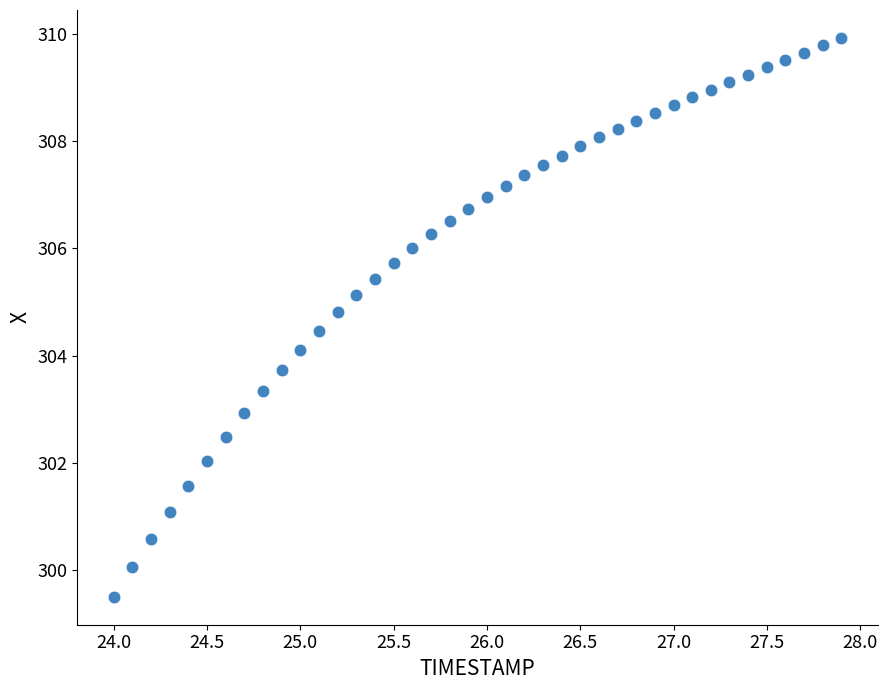

What is the range of X values (max minus min)?

3.9